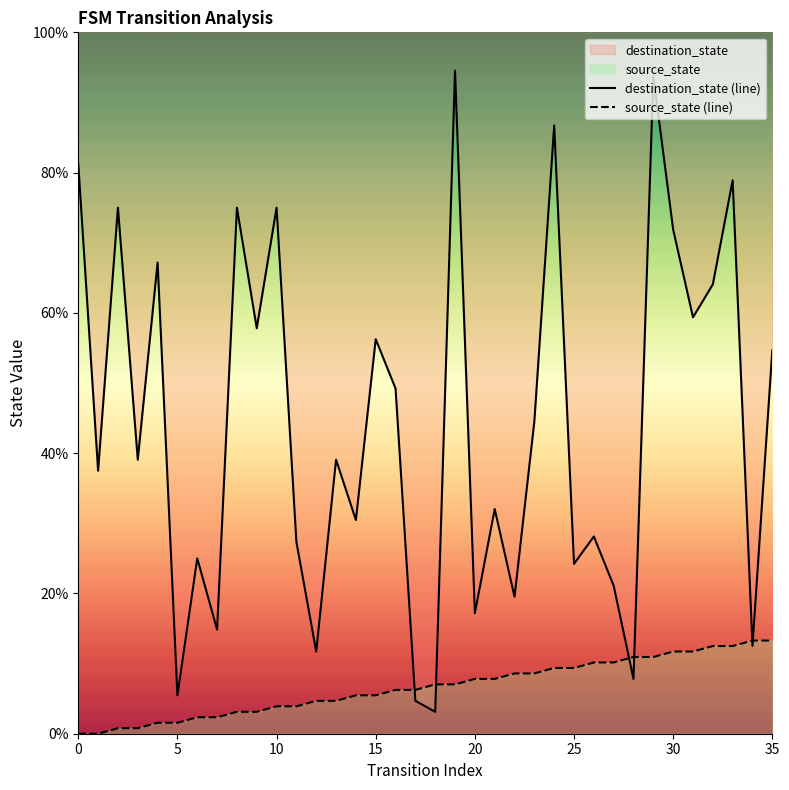

Which series changed the most between 15 and 20?

destination_state (line)